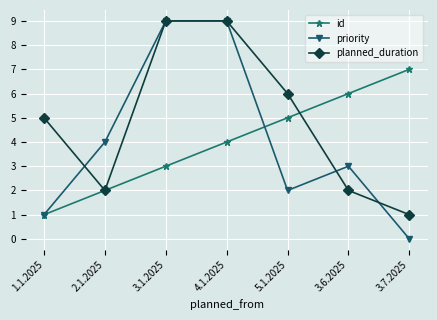

What is the maximum value for priority?

9